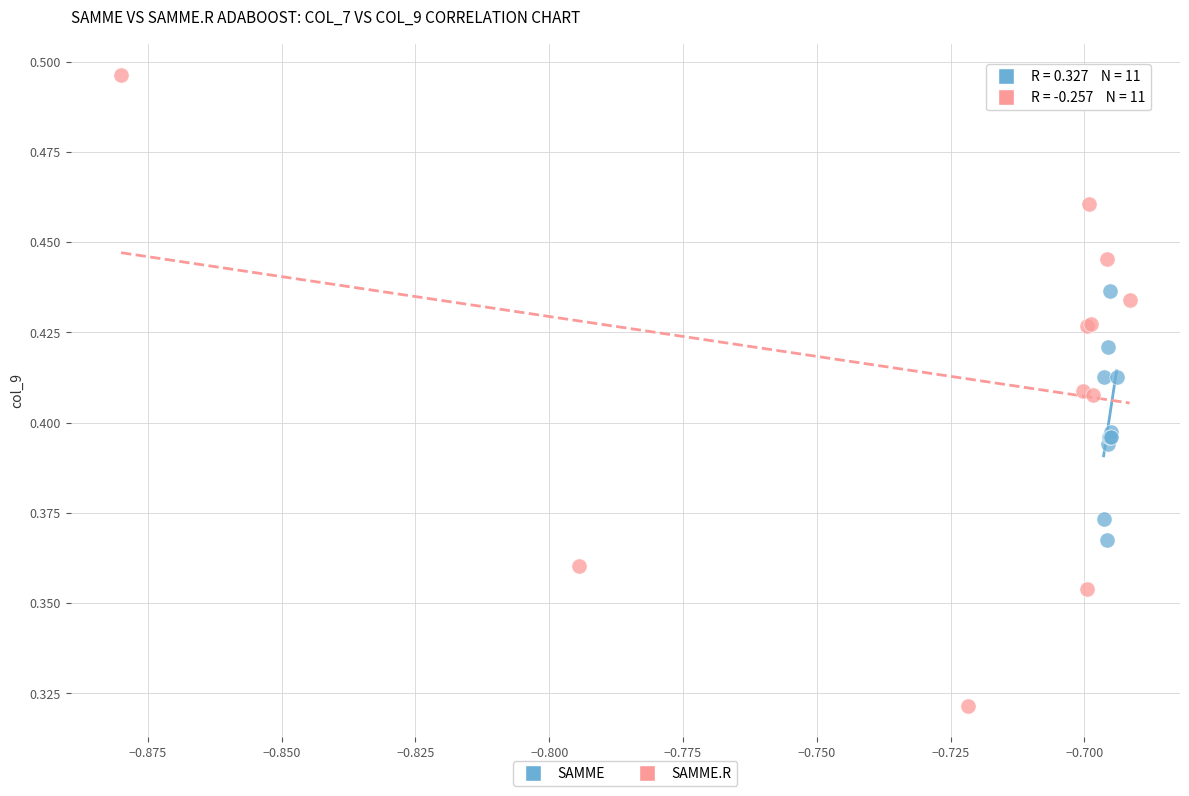

Which series contains the lowest Y value?

SAMME.R